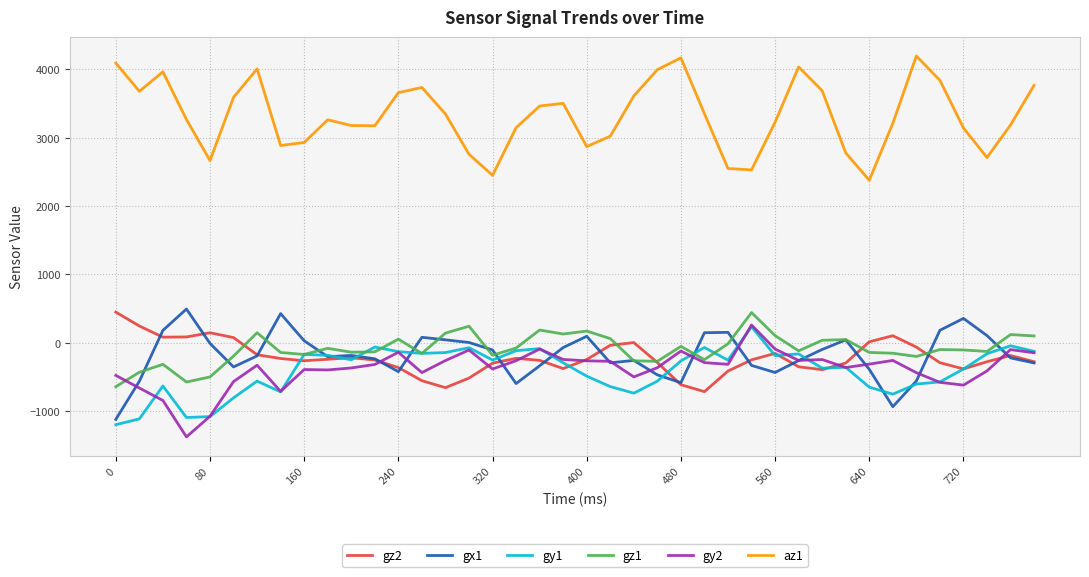

How many values in the gy1 series exceed -263?

19